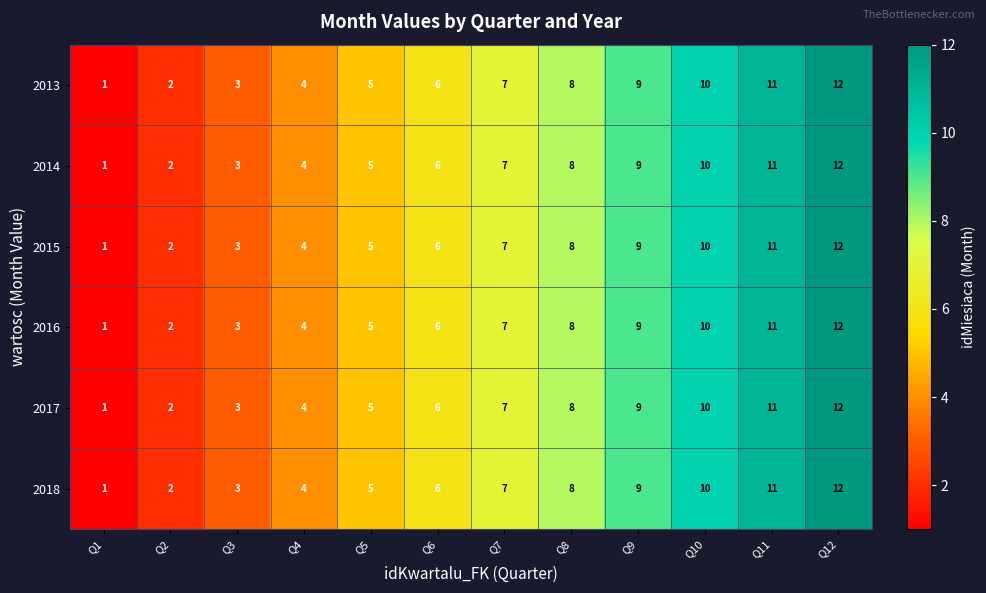

Is the value of 2016 at Q9 greater than the value of 2017 at Q1?

Yes